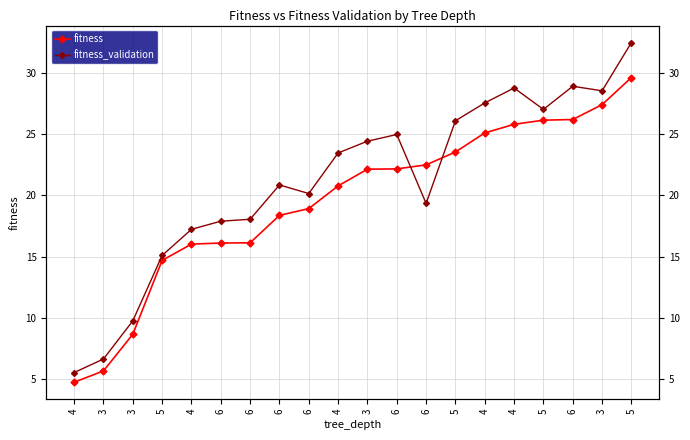

What is the label of the 2nd point from the left?

3